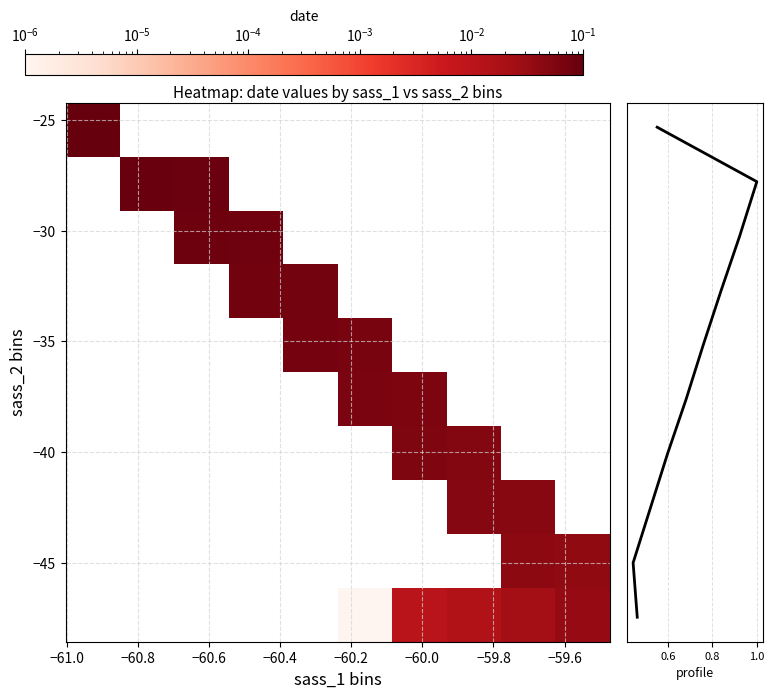

Which series has the largest range (max minus min)?

row profile